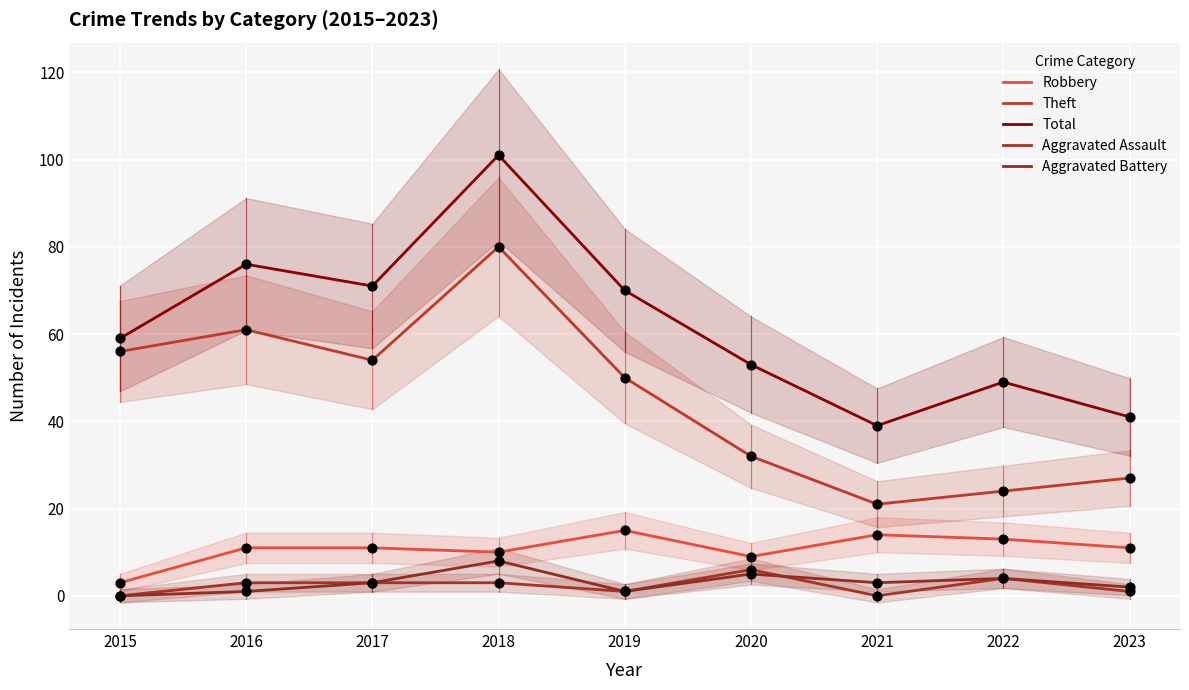

What are all the series names shown in the legend?

Robbery, Theft, Total, Aggravated Assault, Aggravated Battery